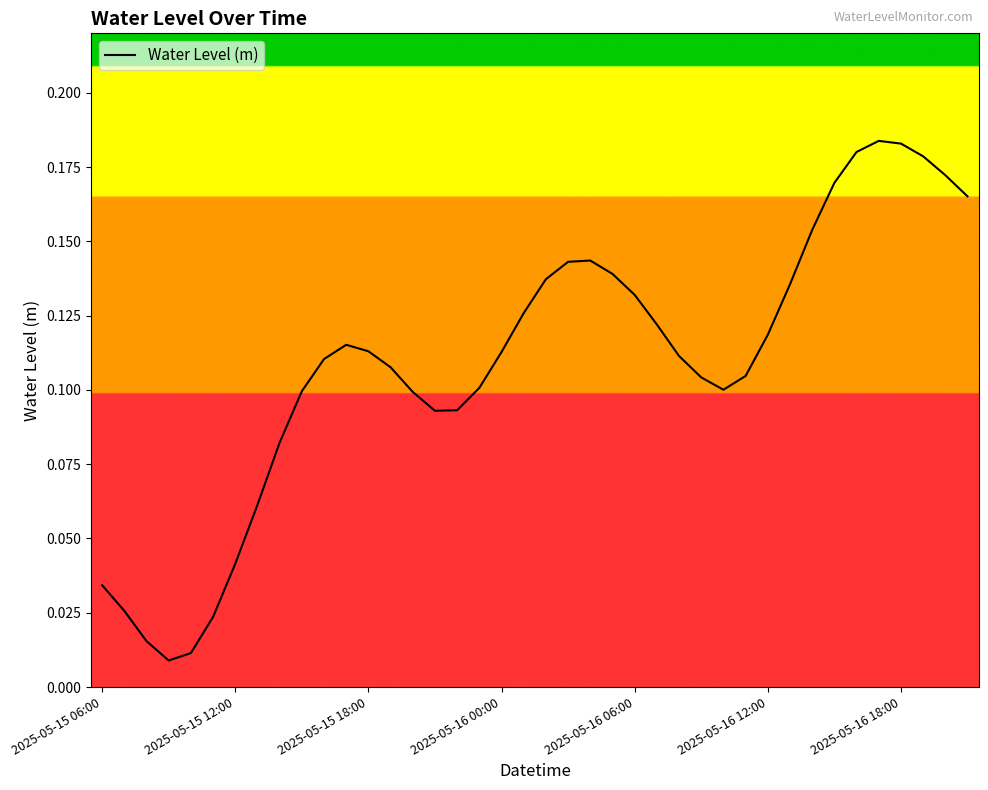

How many points are lower than both their immediate neighbors (excluding endpoints)?

3